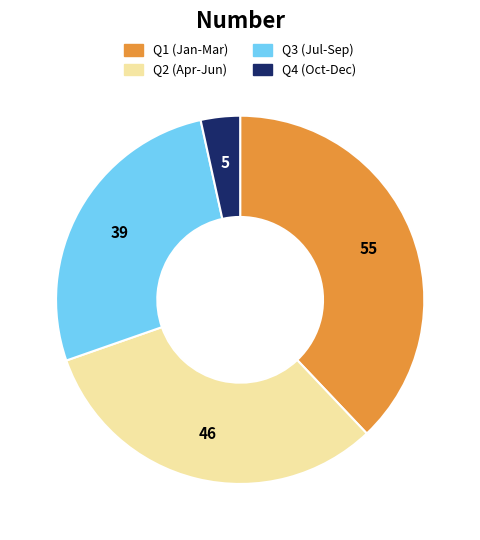

Is there a majority slice in this chart?

No